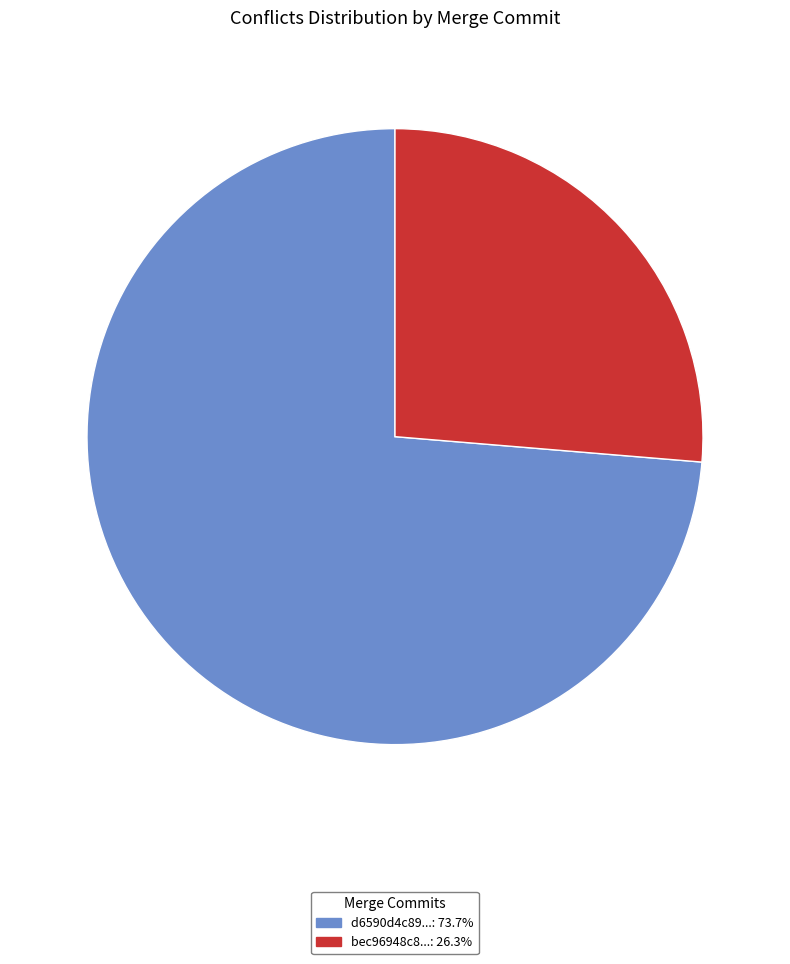

Combined, do d6590d4c89...: 73.7% and bec96948c8...: 26.3% account for over 50%?

Yes